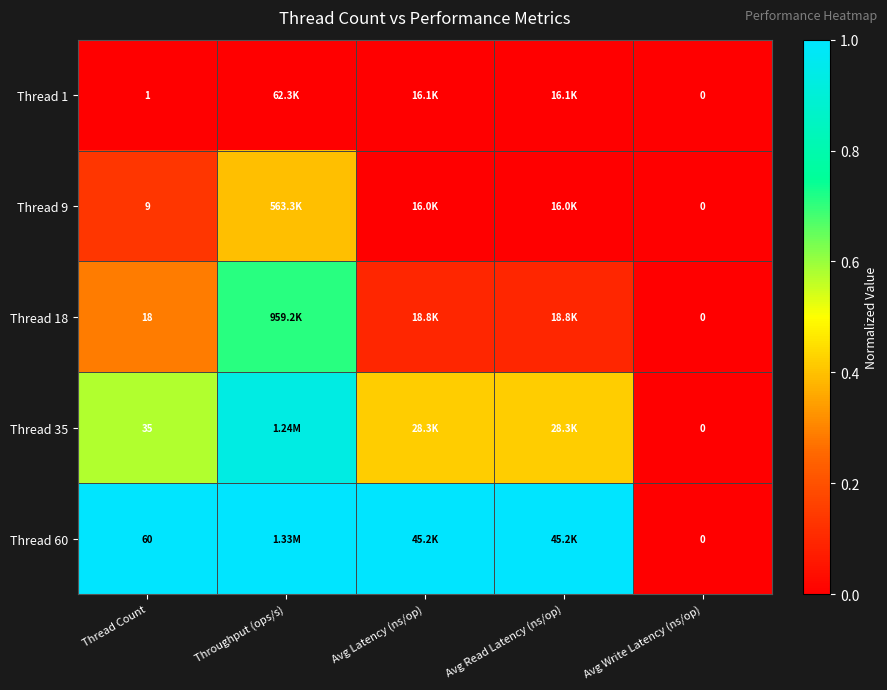

The value of Thread 35 at Avg Write Latency (ns/op) is -0.6. True or false?

False